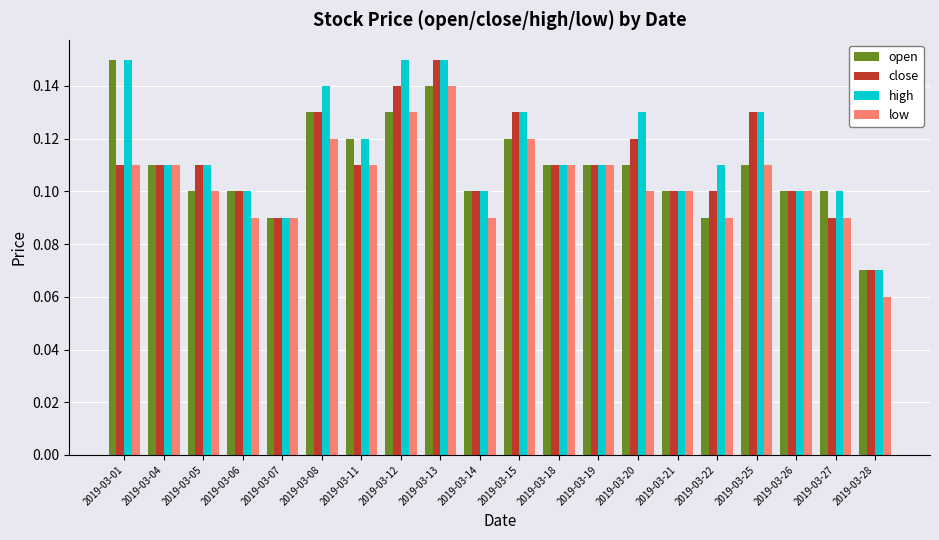

Does the chart contain stacked bars?

No